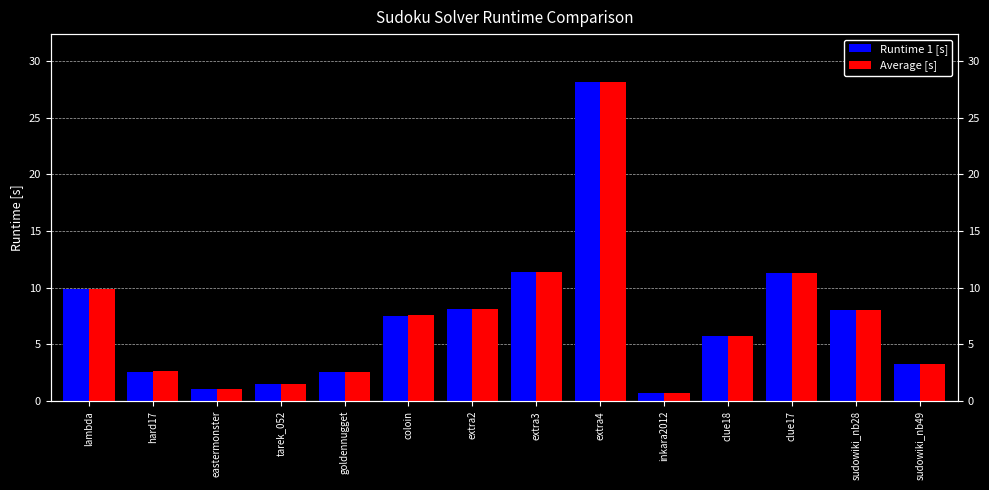

Reading left to right, extract all data points from this chart.

Runtime 1 [s]: 9.9	2.6	1.1	1.5	2.5	7.5	8.1	11.4	28.1	0.7	5.7	11.3	8.0	3.3
Average [s]: 9.9	2.6	1.1	1.6	2.6	7.6	8.1	11.4	28.1	0.7	5.7	11.3	8.0	3.3